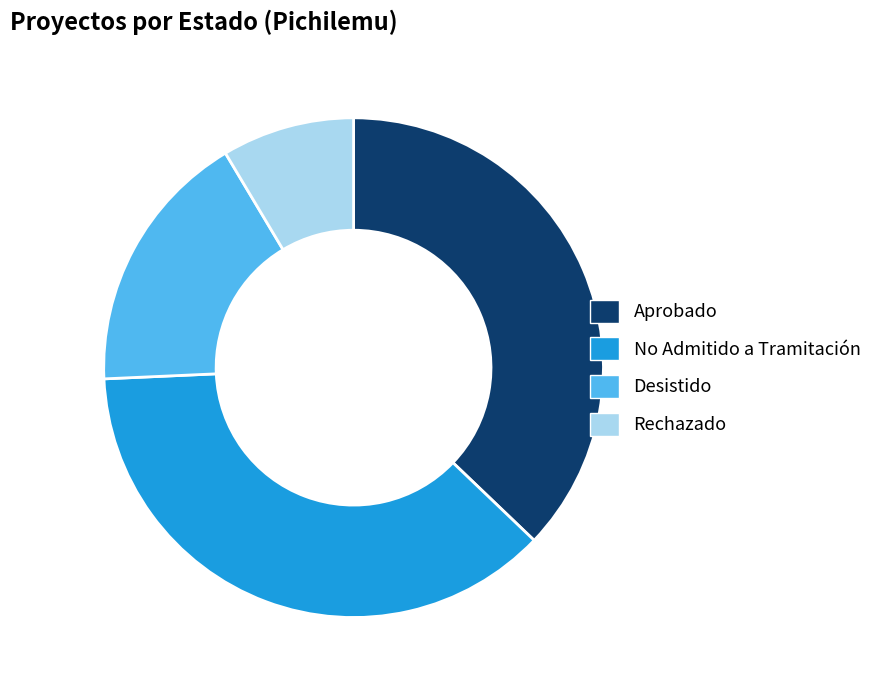

Is it true that Desistido is 17% of the pie?

True